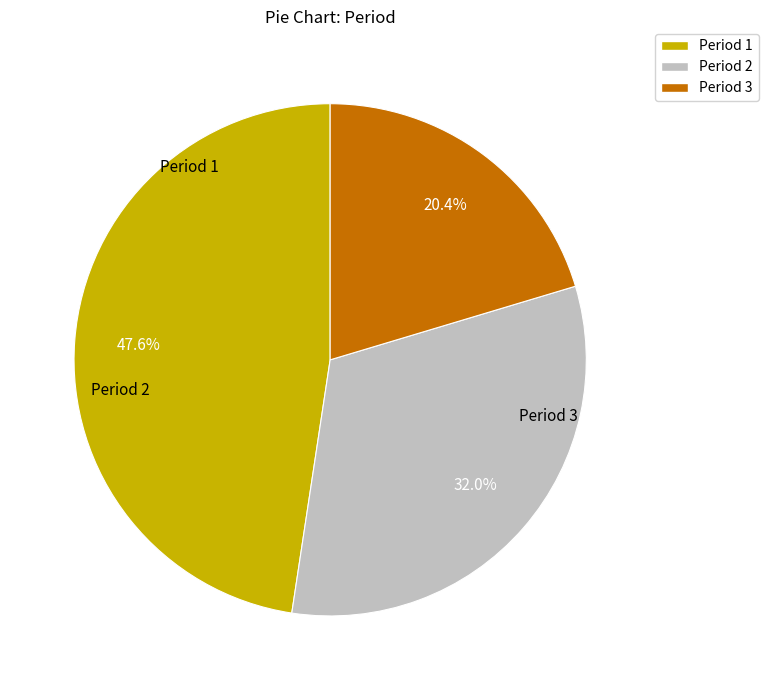

Does any single category account for the majority?

No